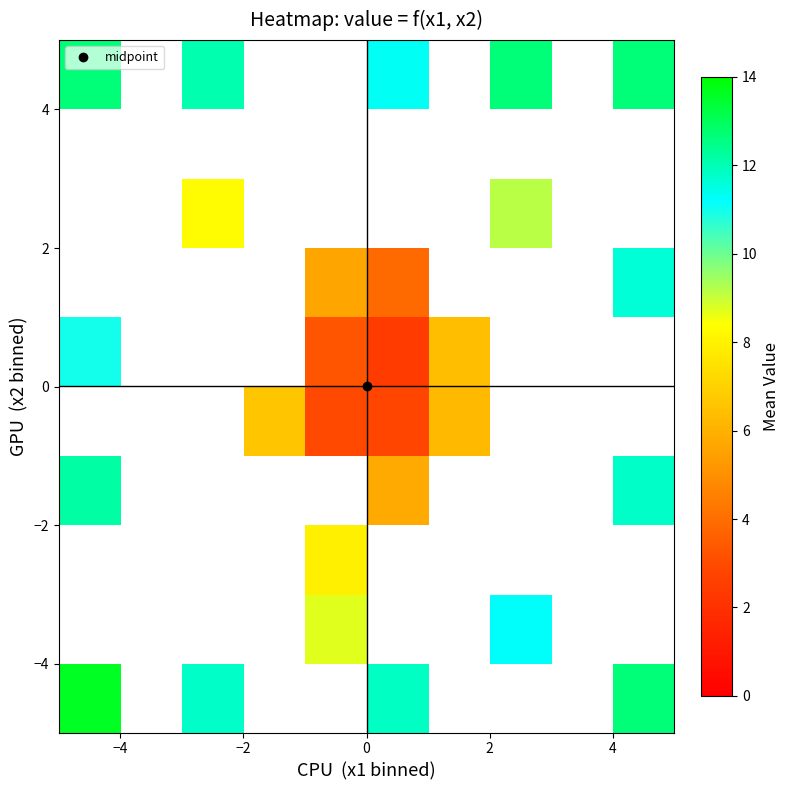

What is the maximum value shown in the chart?

13.6